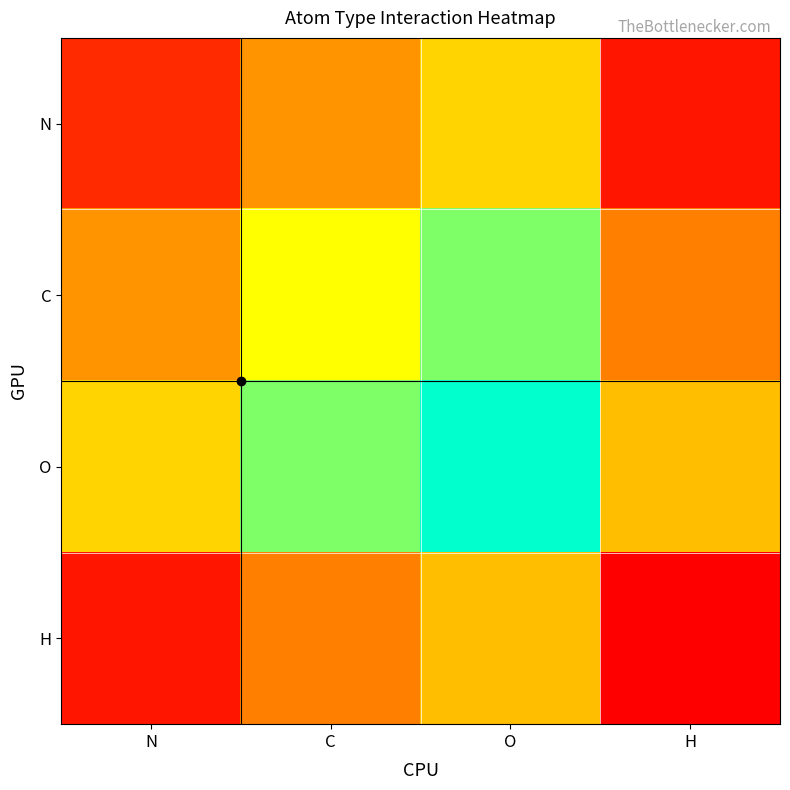

Reading left to right, transcribe all the data shown in this chart.

N: N=11145.9	C=38885.7	O=55572.9	H=5572.9
C: N=38885.7	C=66625.6	O=83312.8	H=33312.8
O: N=55572.9	C=83312.8	O=100000.0	H=50000.0
H: N=5572.9	C=33312.8	O=50000.0	H=0.0